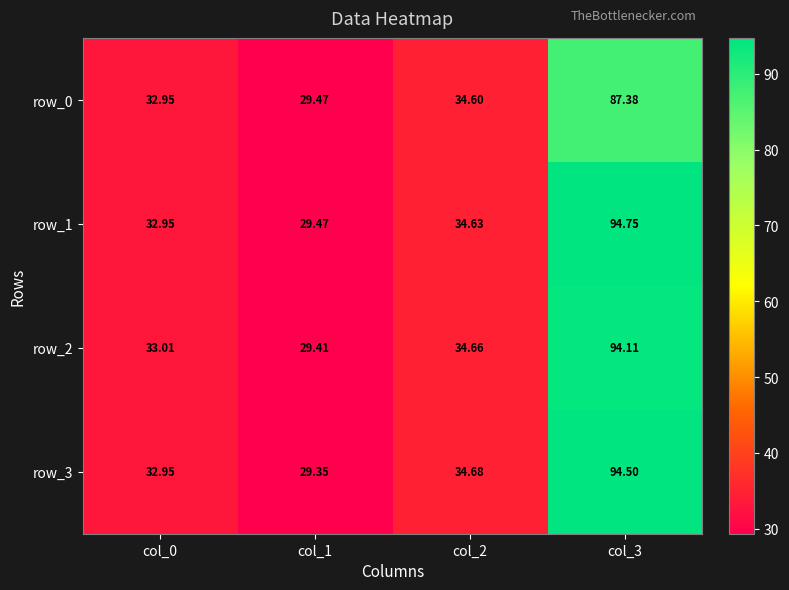

Which series has the widest spread of values?

row_1